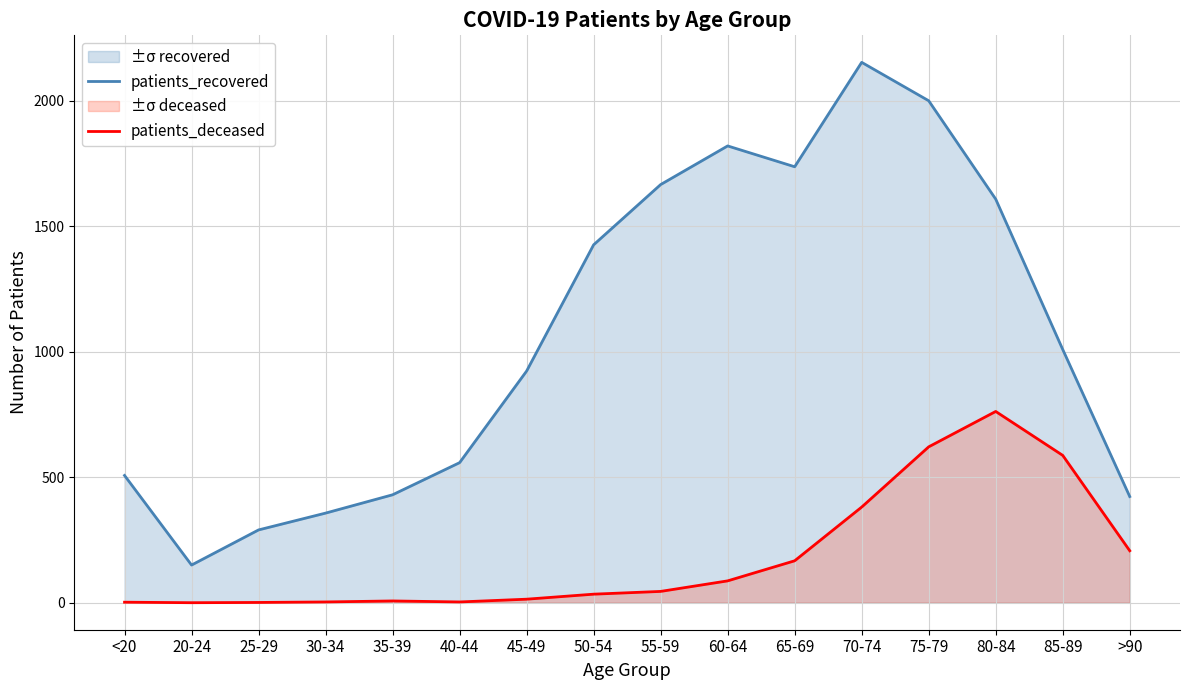

Reading right to left, extract all data points from this chart.

patients_recovered: >90=423	85-89=1009	80-84=1608	75-79=2000	70-74=2153	65-69=1737	60-64=1820	55-59=1666	50-54=1426	45-49=923	40-44=558	35-39=430	30-34=357	25-29=290	20-24=150	<20=507
patients_deceased: >90=207	85-89=587	80-84=762	75-79=621	70-74=381	65-69=167	60-64=87	55-59=45	50-54=34	45-49=14	40-44=3	35-39=7	30-34=3	25-29=1	20-24=0	<20=2